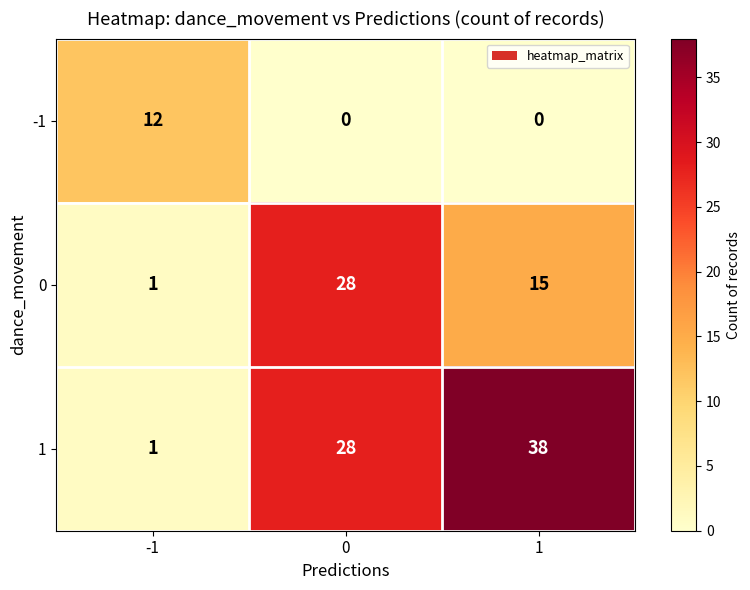

What is the highest value of the -1 series?

12